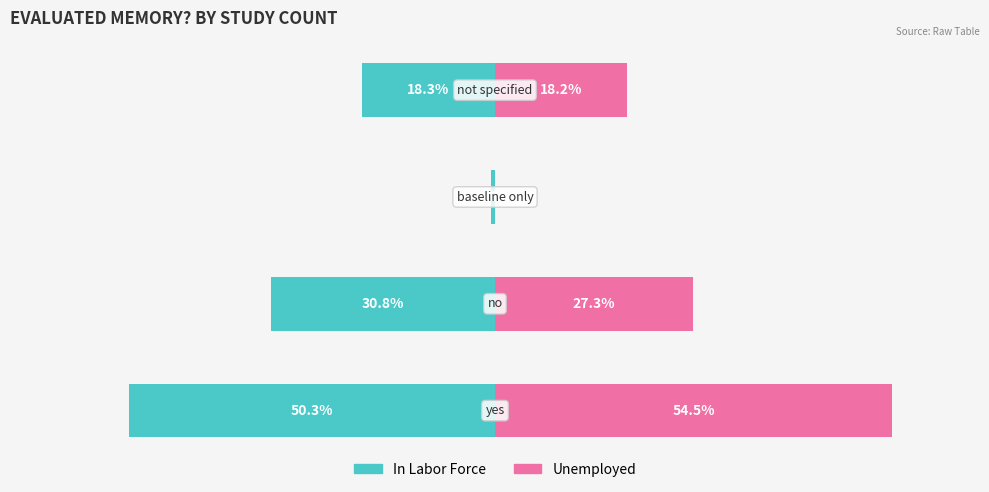

Rank the series at 0 from highest to lowest value.

Unemployed, In Labor Force